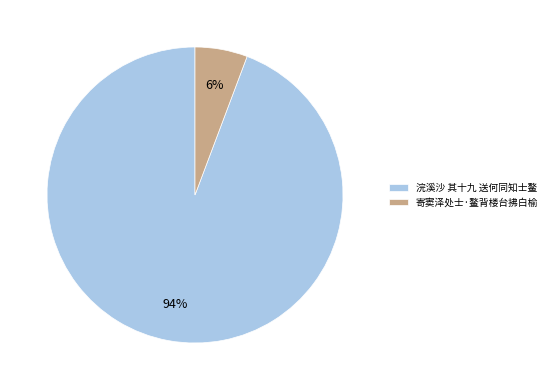

The 寄窦泽处士·鳌背楼台拂白榆 slice represents 6% of the pie. True or false?

True